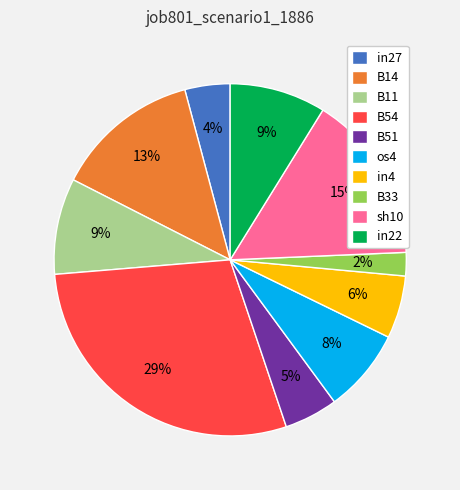

Which category has the biggest portion of the pie?

B54